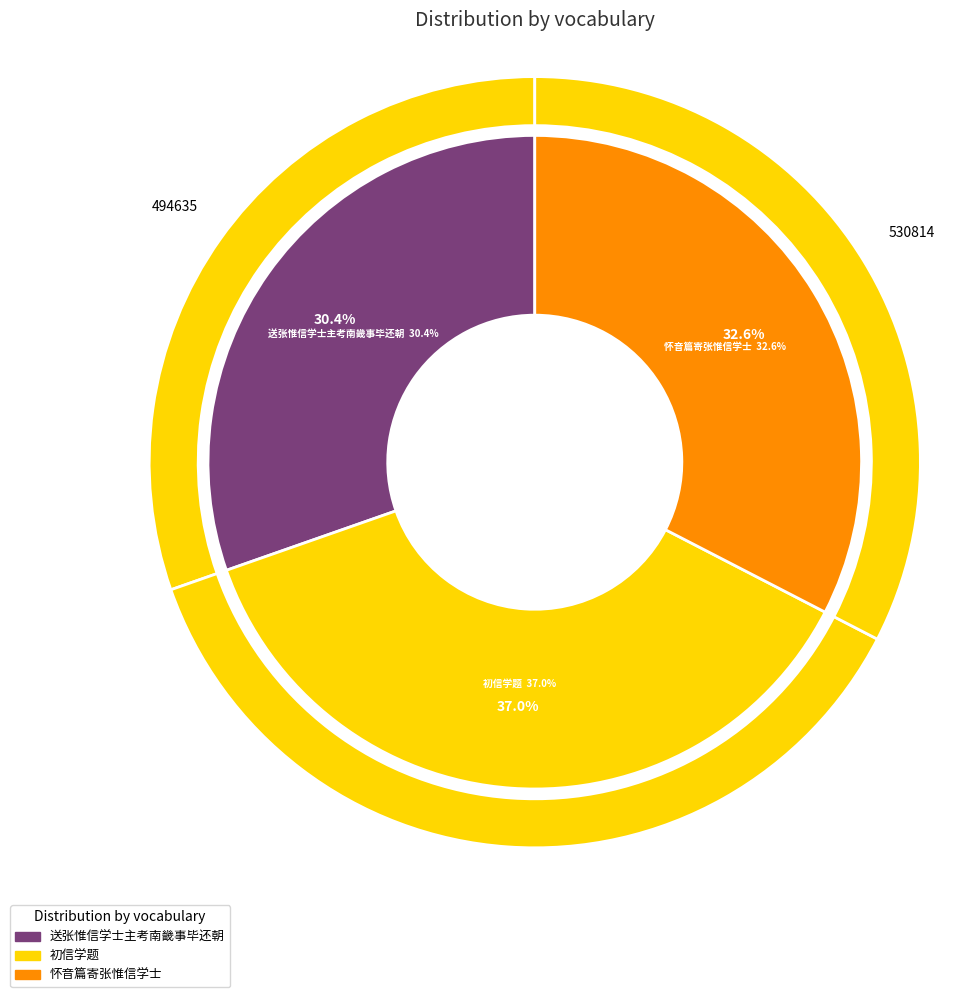

What is the change in value from 送张惟信学士主考南畿事毕还朝 to 初信学题?

+108865